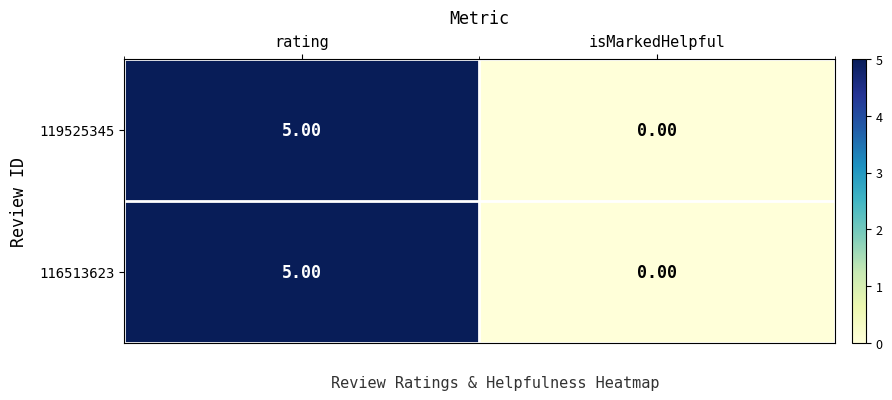

What is the sum of the 119525345 values at rating and isMarkedHelpful?

5